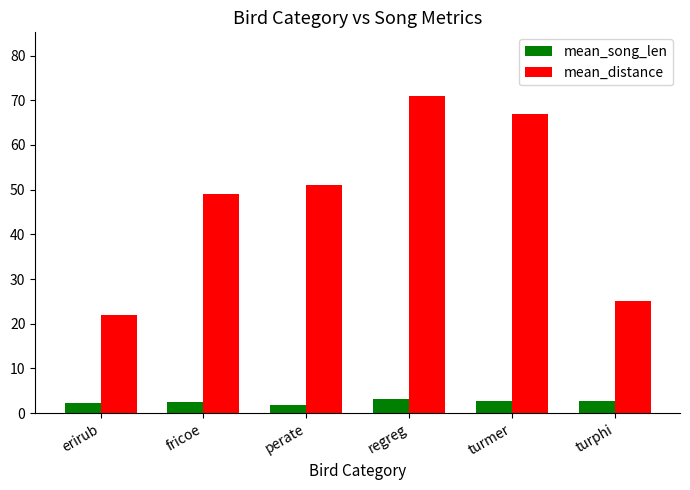

What are all the series names shown in the legend?

mean_song_len, mean_distance